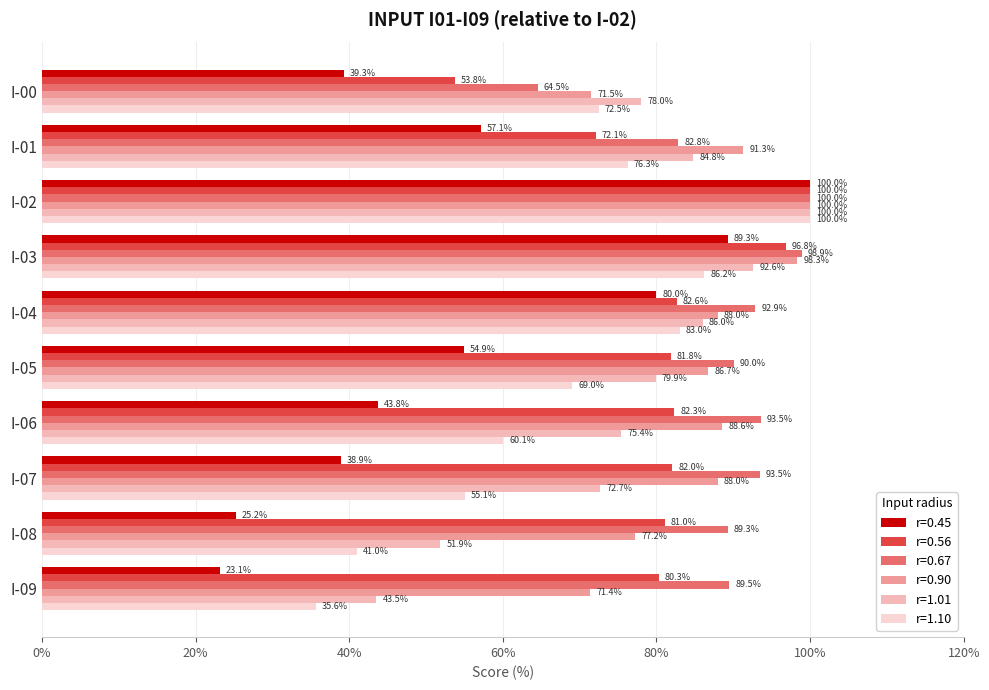

The value of r=0.45 at I-03 is 89.3. True or false?

True